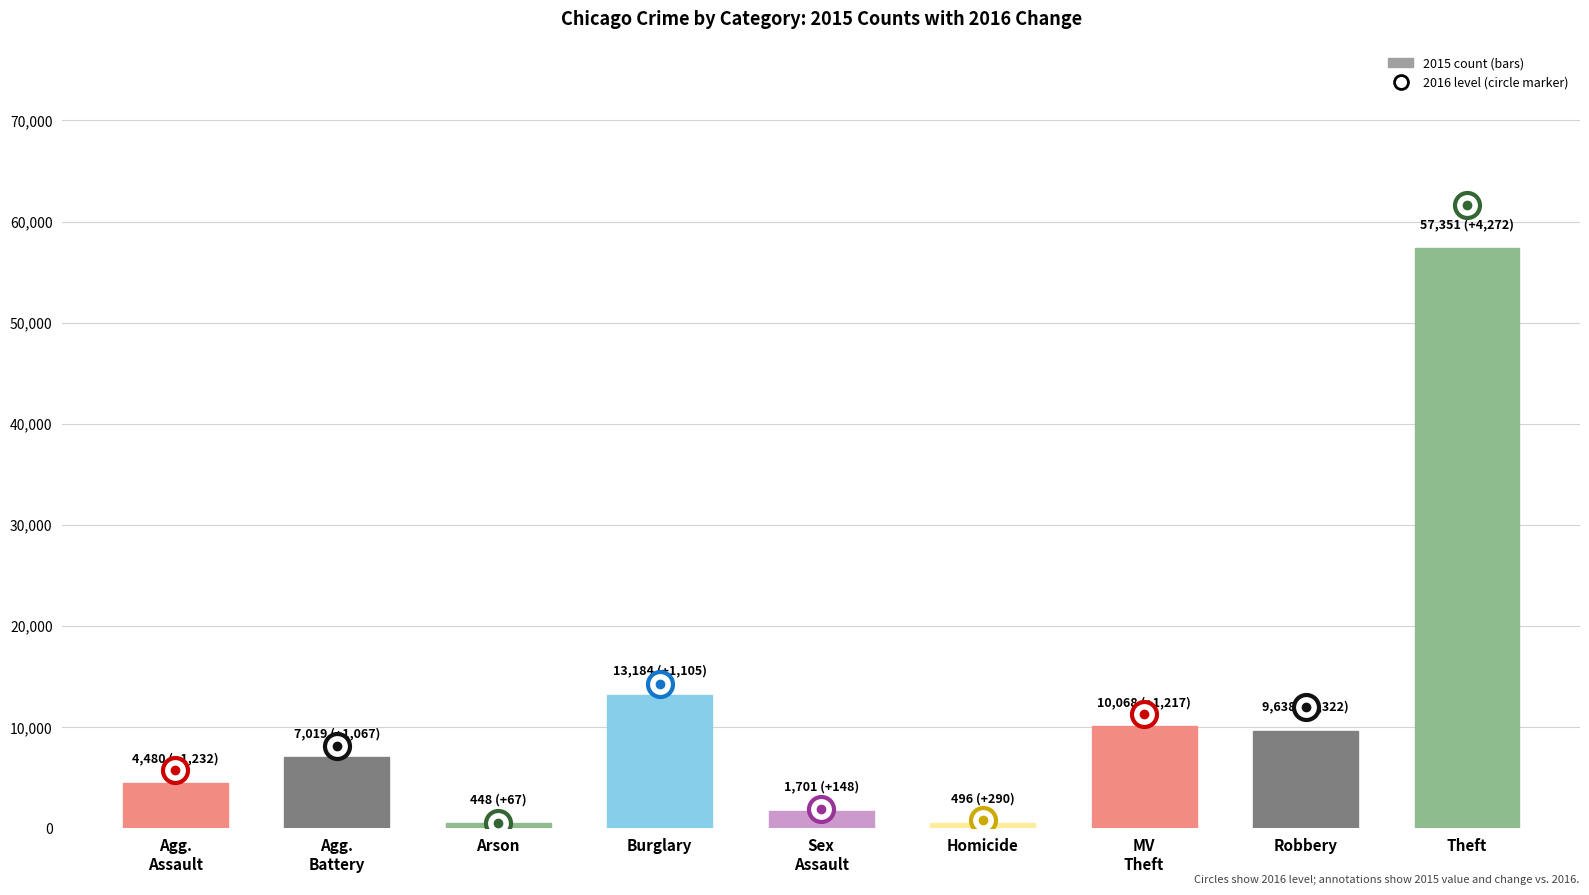

What is the label of the 7th bar from the left?

MV
Theft